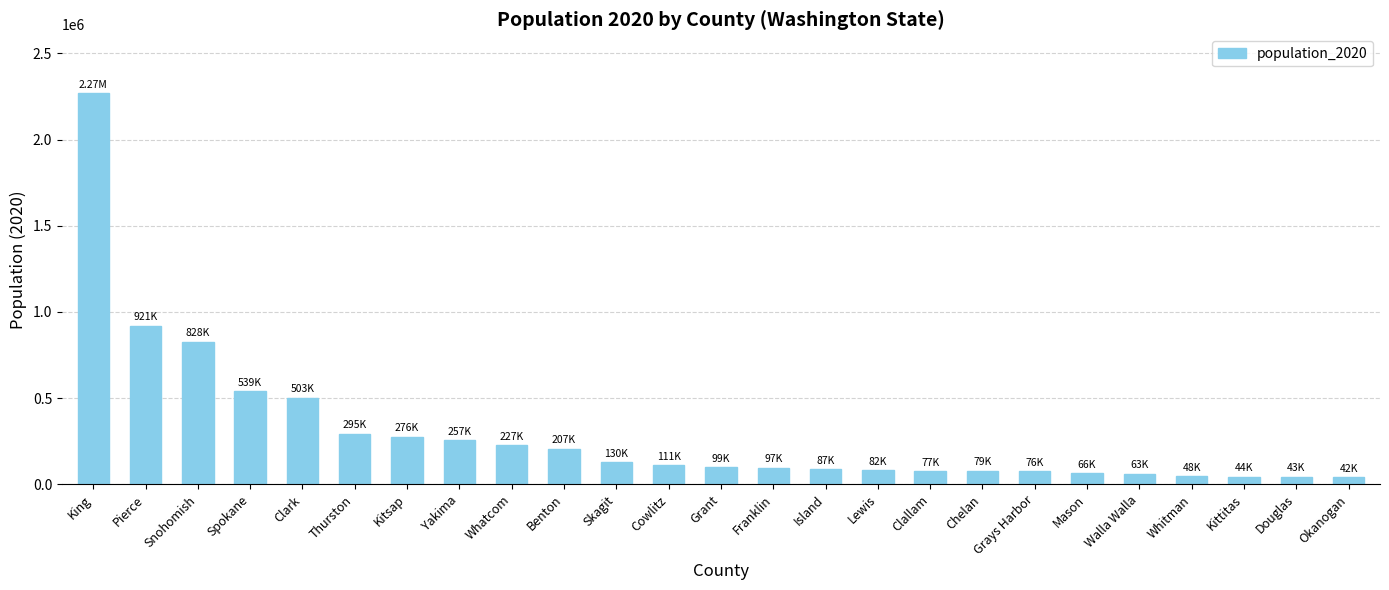

Which has a higher value, Snohomish or Okanogan?

Snohomish